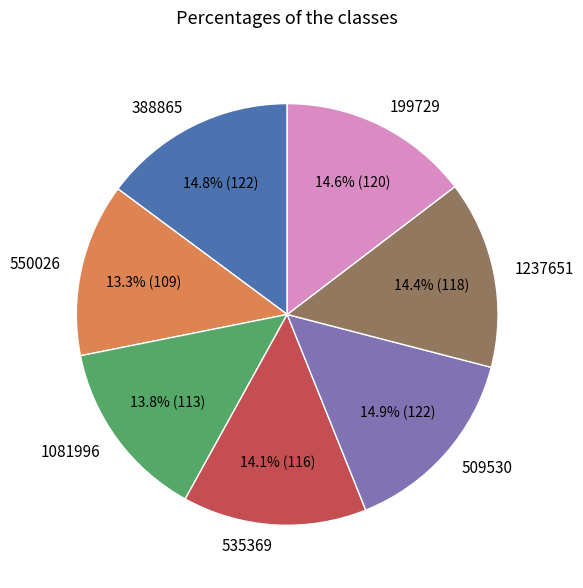

What portion of the pie excludes 199729?

85.4%